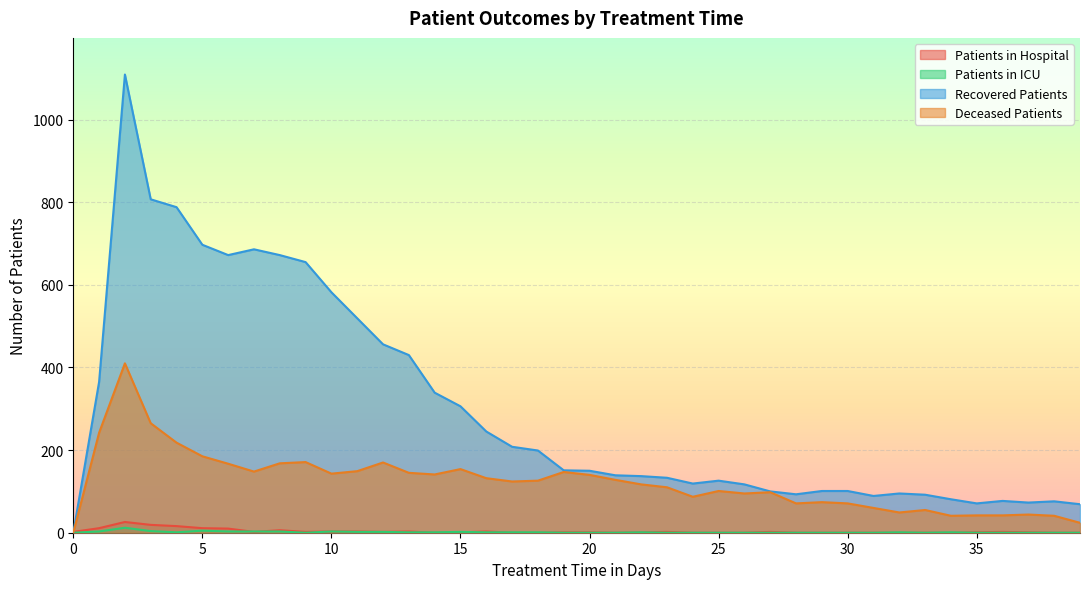

How many interior local peaks does the patients_in_icu series have?

7